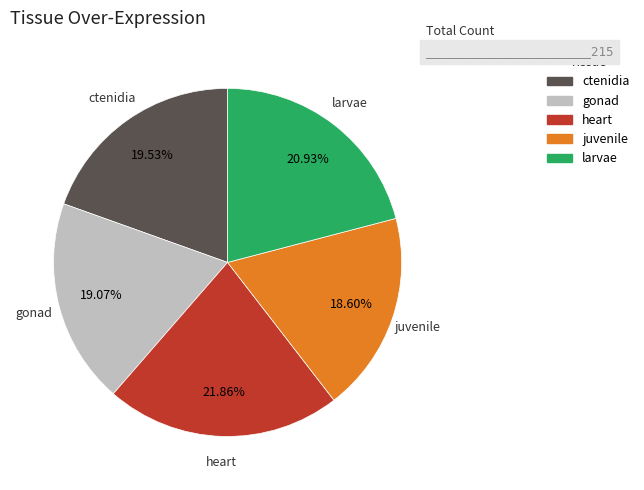

Combined, do gonad and juvenile account for over 50%?

No